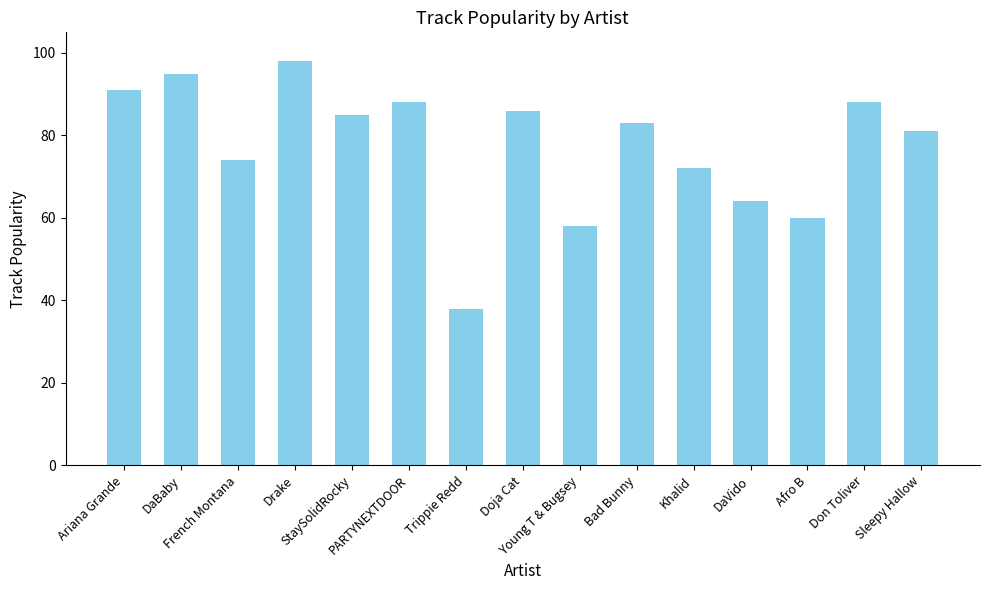

How many series are shown in this chart?

1